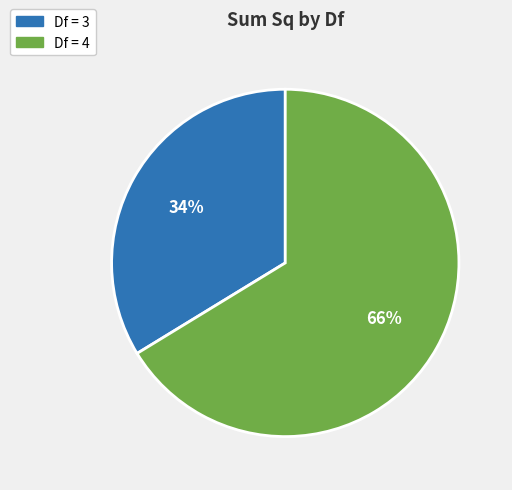

What percentage is the Df = 3 slice, to the nearest percent?

34%